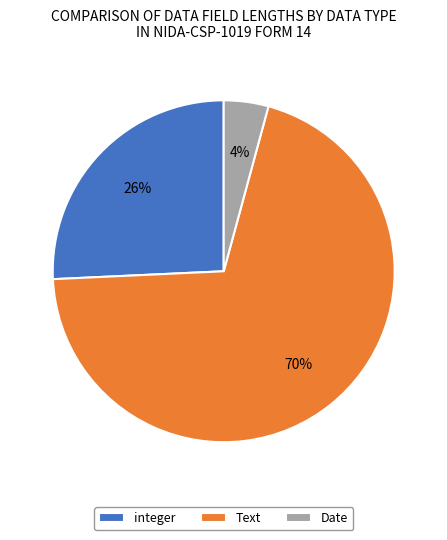

Rank the categories by value from lowest to highest.

Date, integer, Text